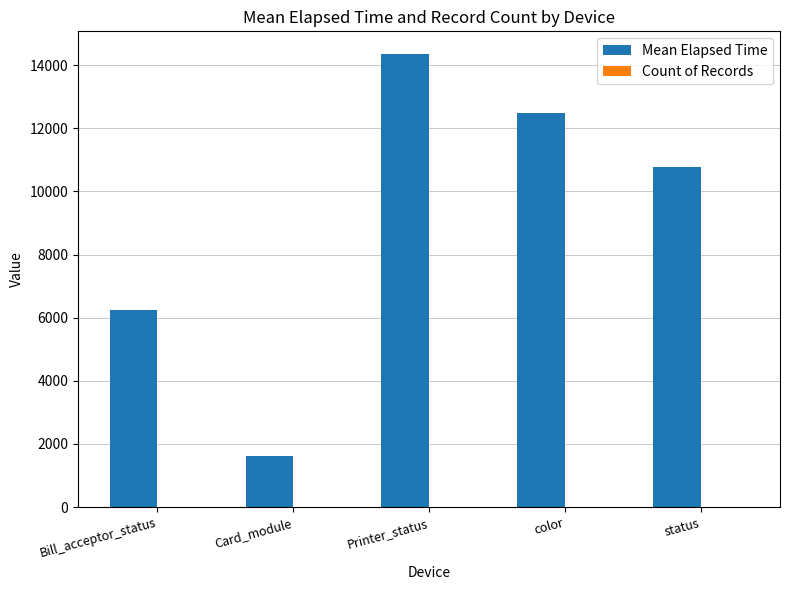

What is the greatest value displayed?

14355.0